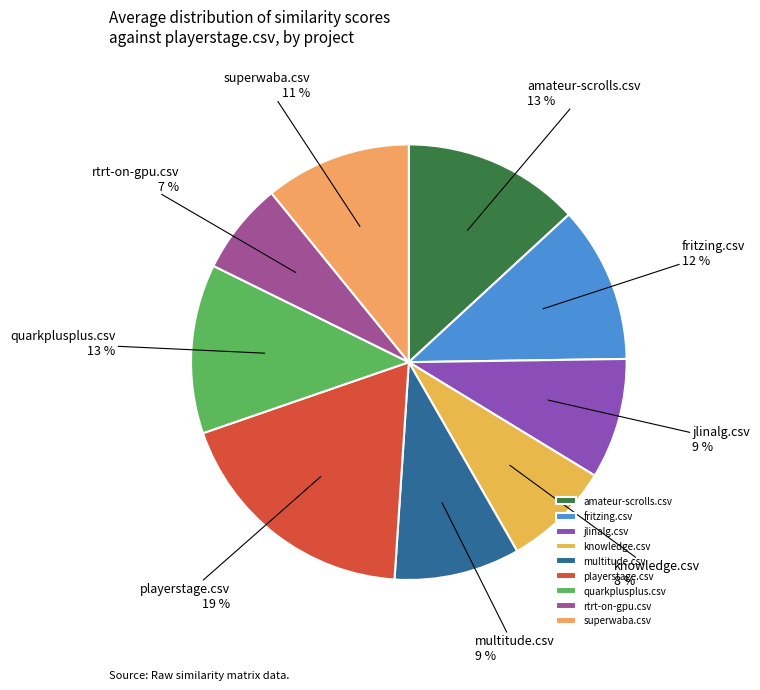

Between amateur-scrolls.csv and fritzing.csv, which is larger?

amateur-scrolls.csv